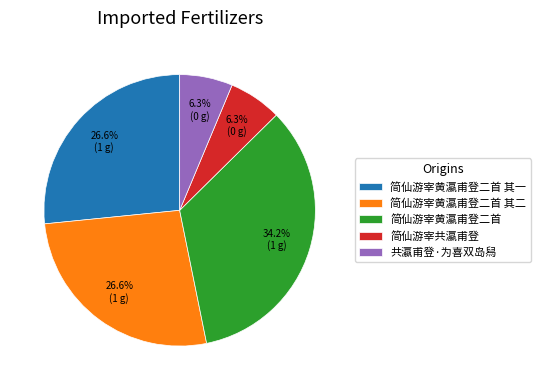

The 简仙游宰共瀛甫登 slice represents 6% of the pie. True or false?

True